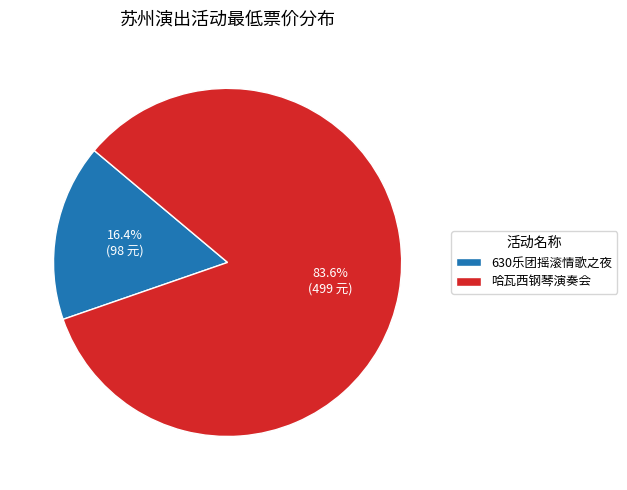

Combined, what portion of the pie is 哈瓦西钢琴演奏会 and 630乐团摇滚情歌之夜?

100.0%